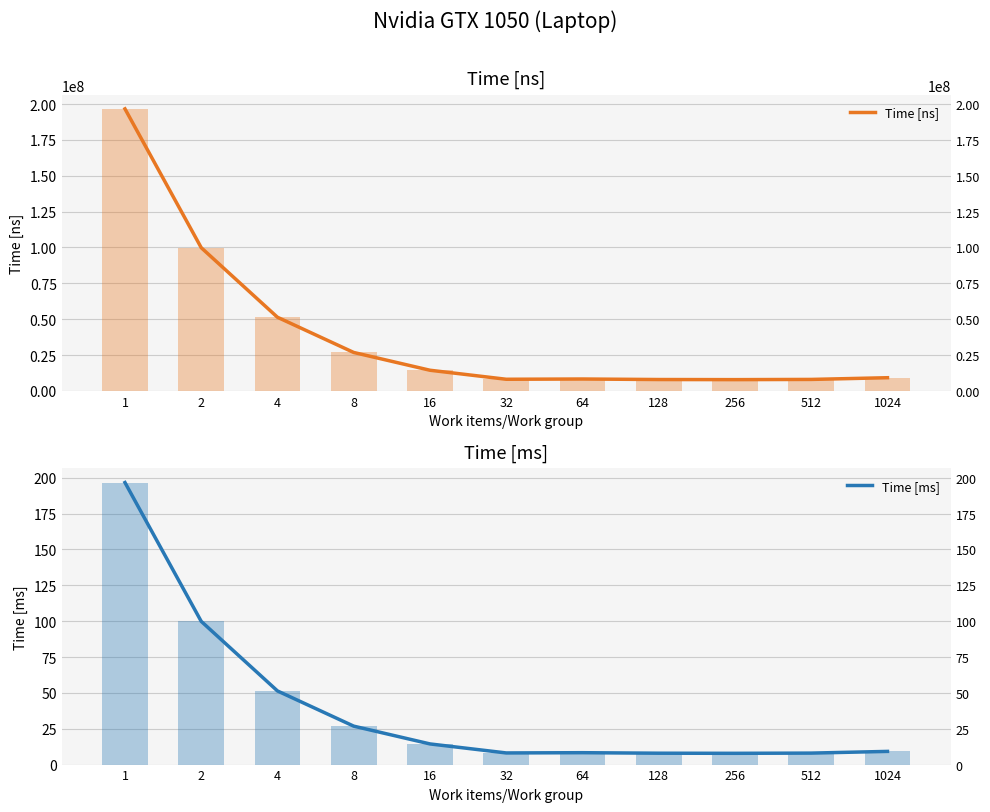

How many groups of bars are there?

11